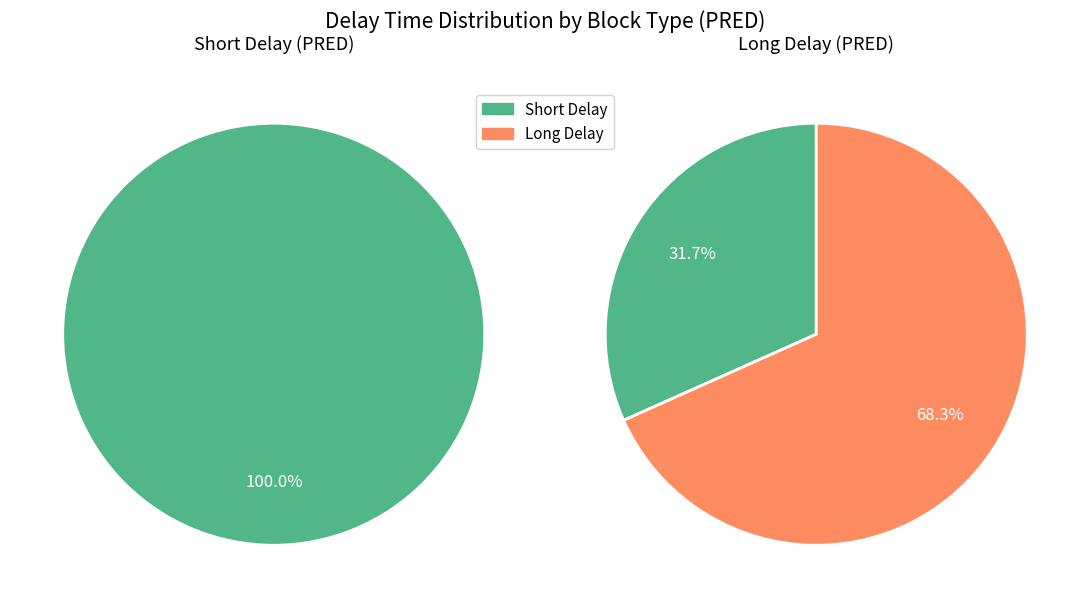

Is the sum of PRED and PRED greater than half?

No